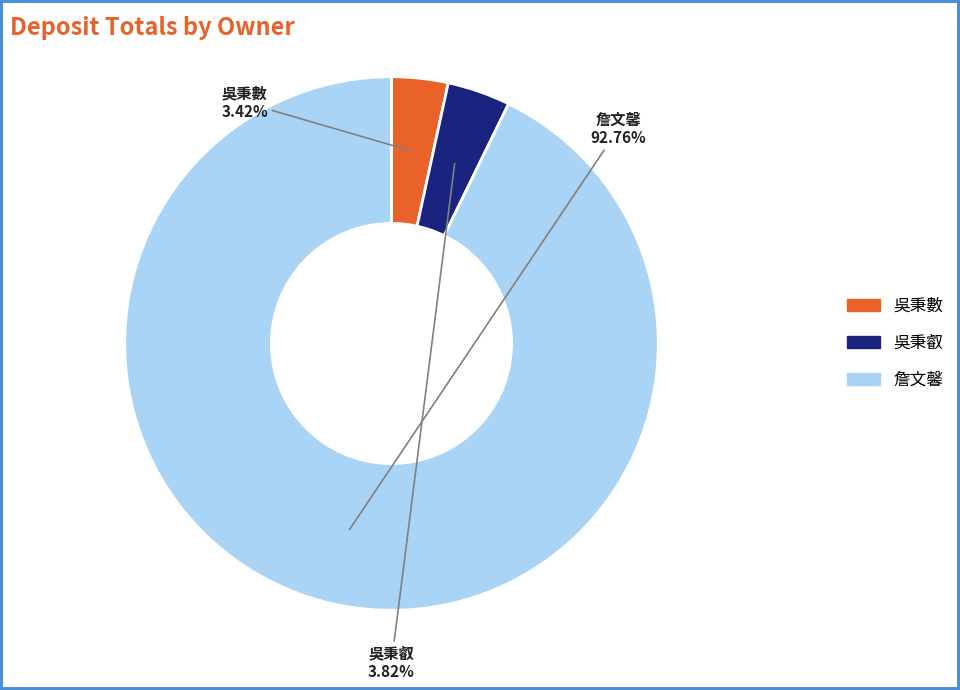

Is there a majority slice in this chart?

Yes